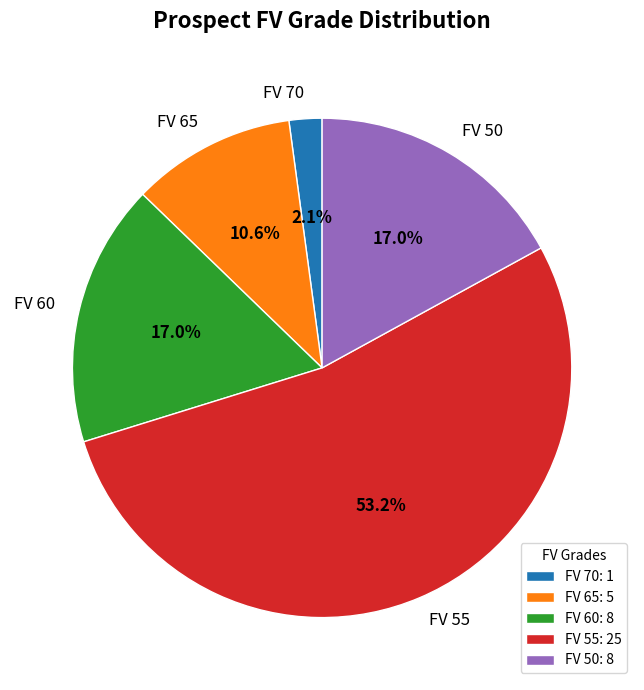

Does FV 55 account for over 50% of the chart?

Yes